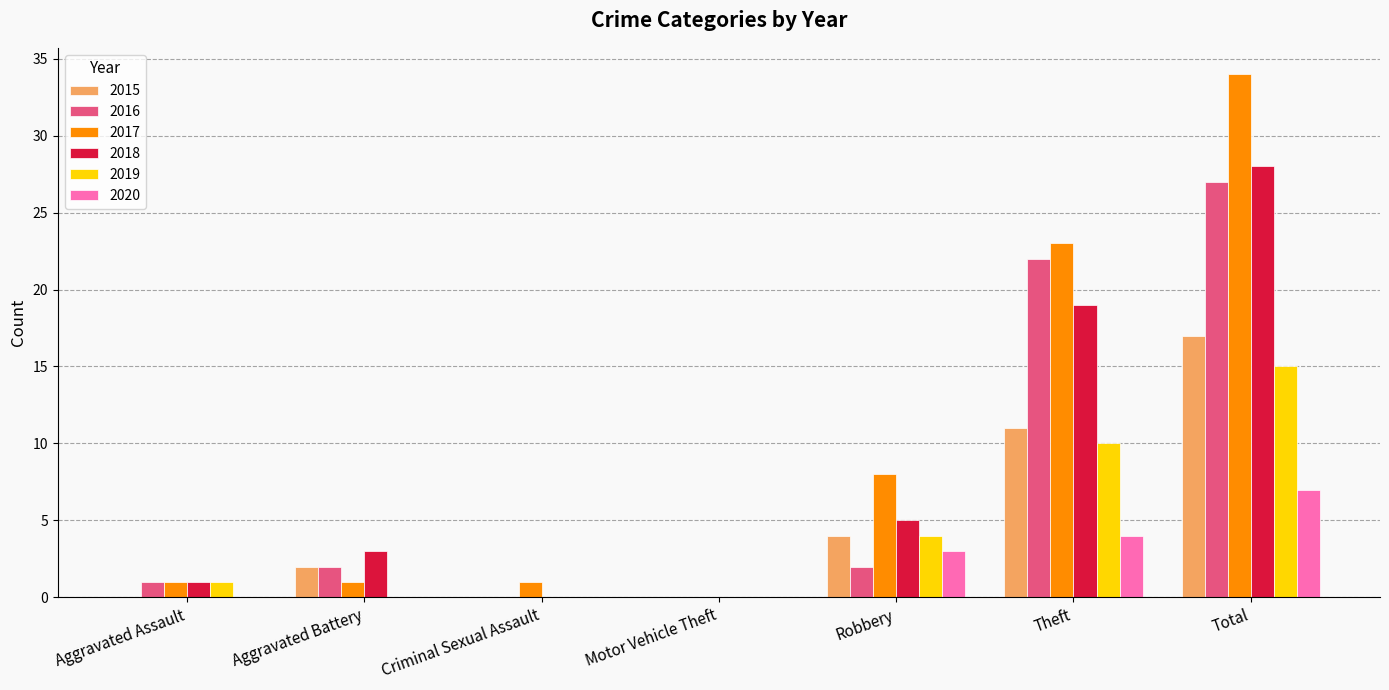

How many data points does each series have?

7